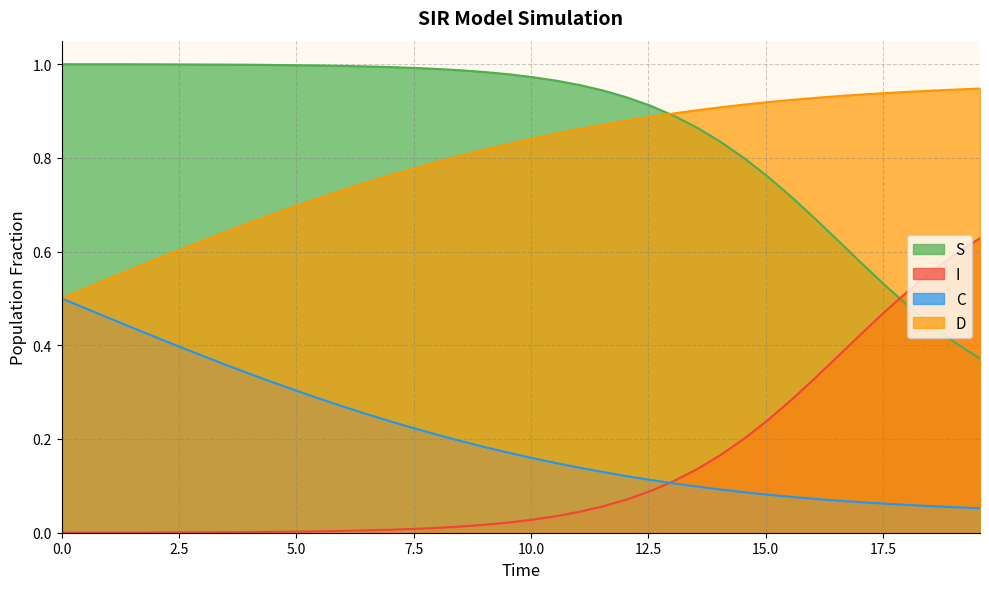

True or false: S and C intersect in this chart.

False